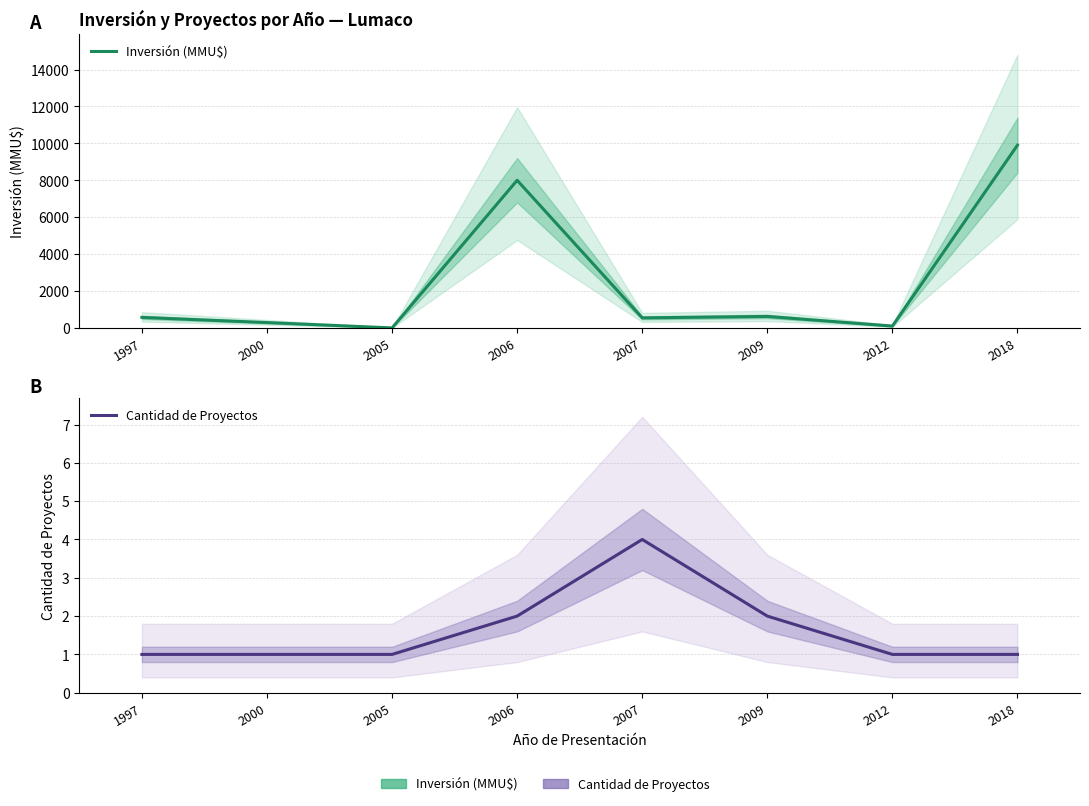

What is the value of the Inversión (MMU$) point at the 6th from the left?

622